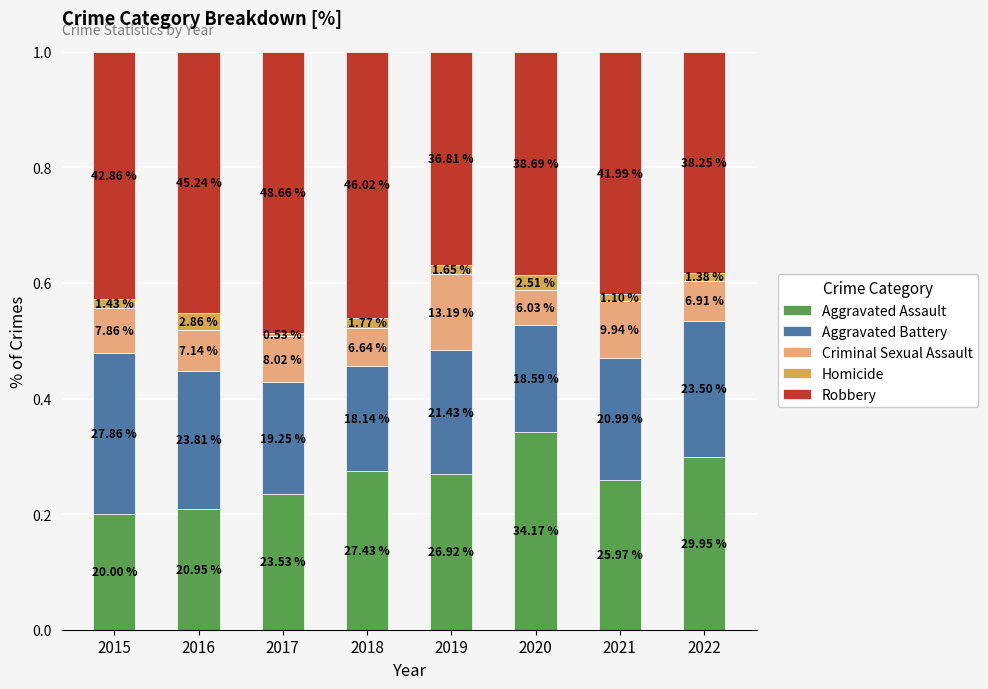

How many bars are there in total?

8